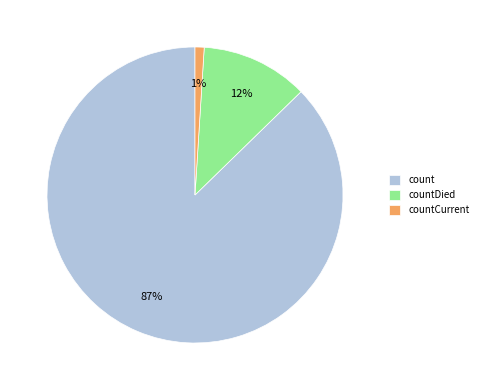

To the nearest percent, what portion does count represent?

87%